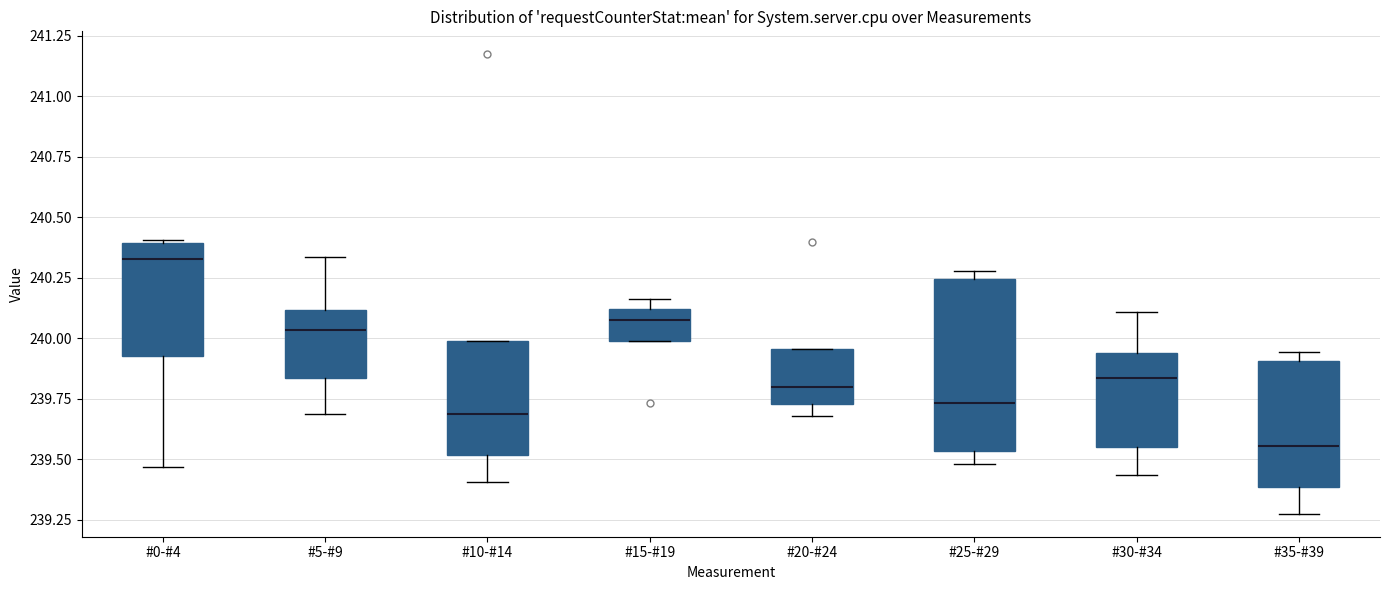

Where does the lower whisker of the box for #0-#4 end on the y-axis? The values are not printed on the chart, so give them approximately, as read against the axis.

239.45